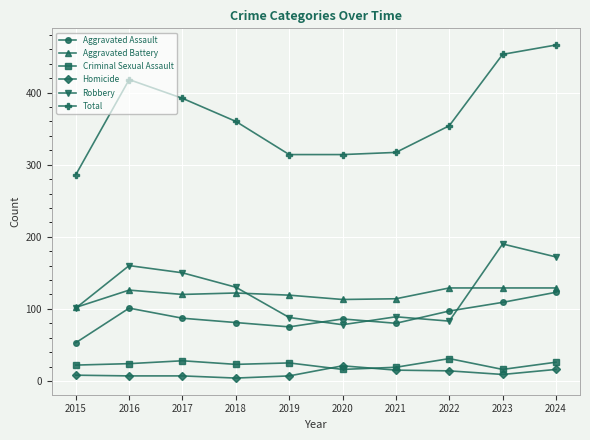

What is the minimum value for Aggravated Assault?

53